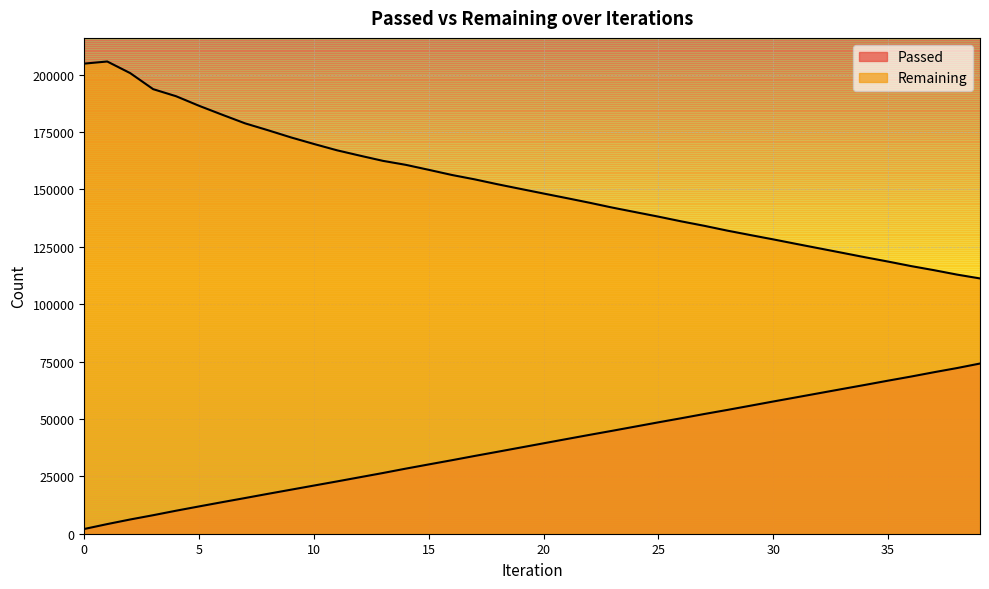

What is the spread (max minus min) of values at 7?

163271